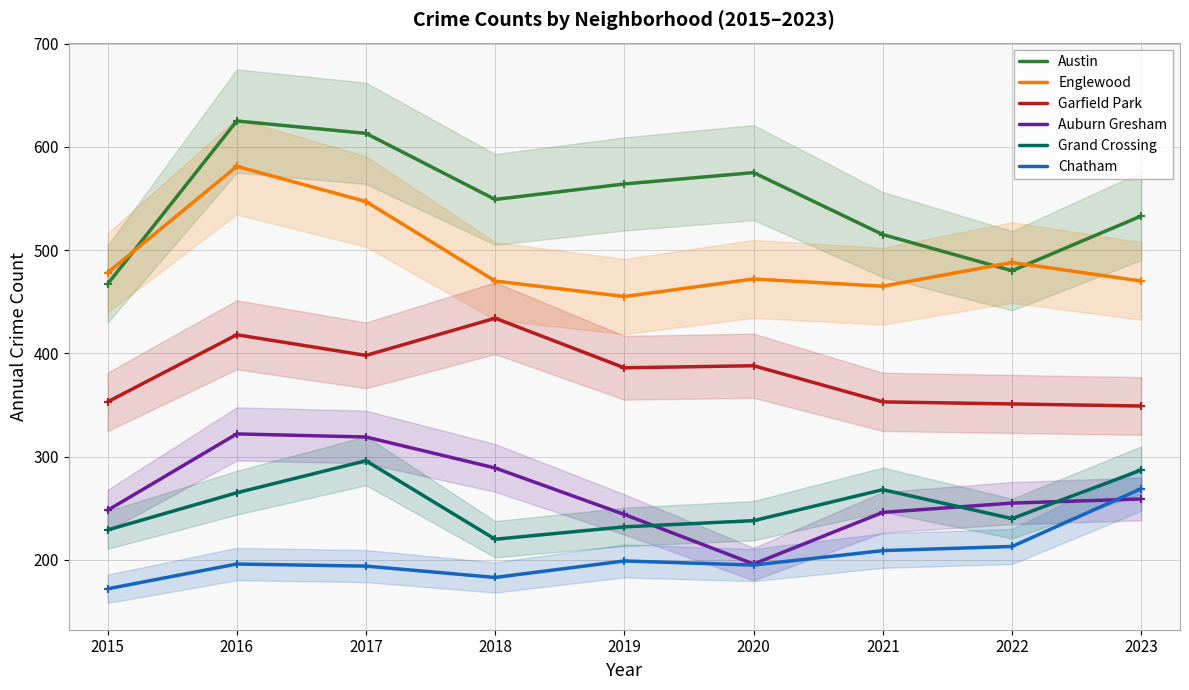

At which category does the chart reach its minimum across all series?

2015